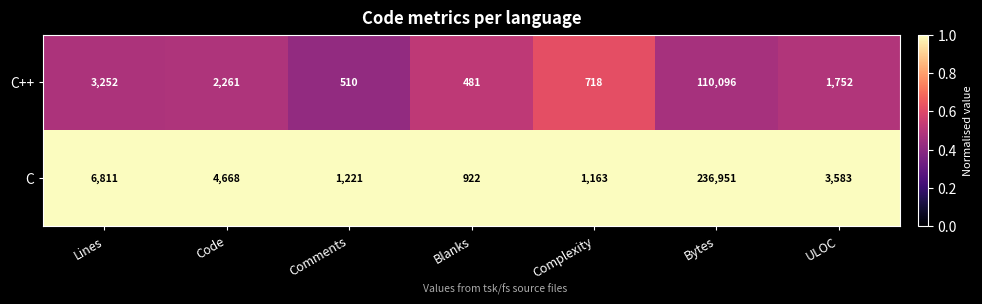

Reading left to right, transcribe all the data shown in this chart.

C++: Lines=3252	Code=2261	Comments=510	Blanks=481	Complexity=718	Bytes=110096	ULOC=1752
C: Lines=6811	Code=4668	Comments=1221	Blanks=922	Complexity=1163	Bytes=236951	ULOC=3583